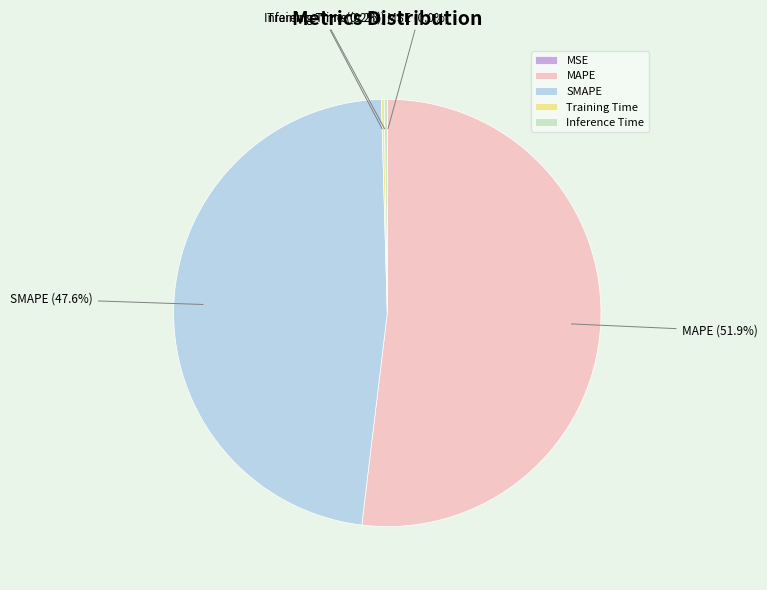

True or false: SMAPE accounts for 55% of the total.

False